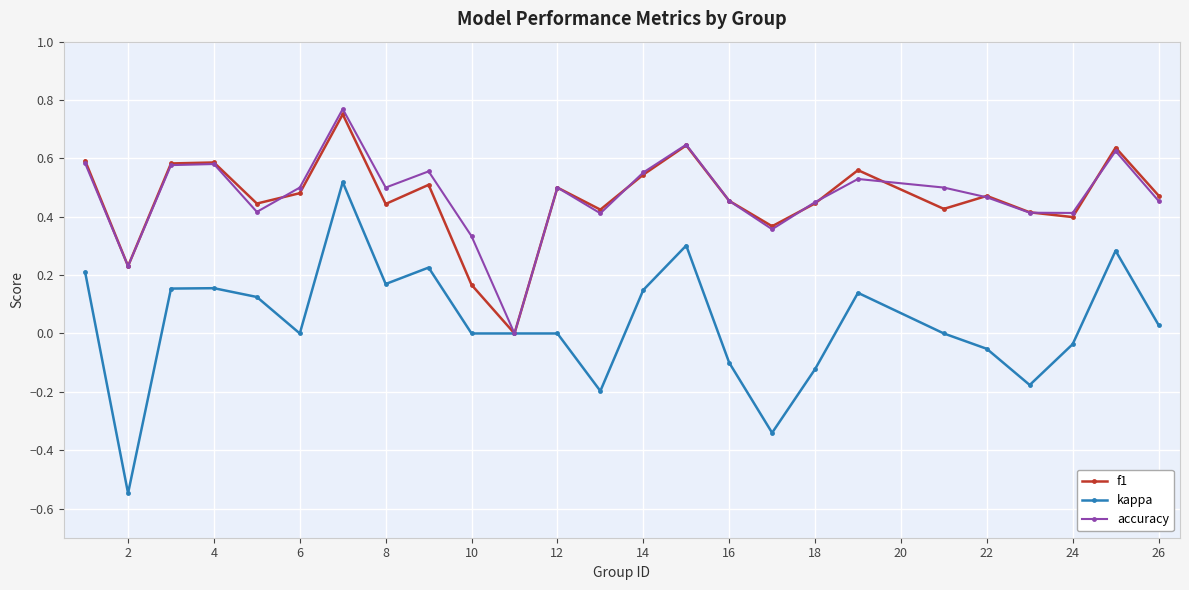

True or false: accuracy has more than 0 points higher than both neighbors.

True